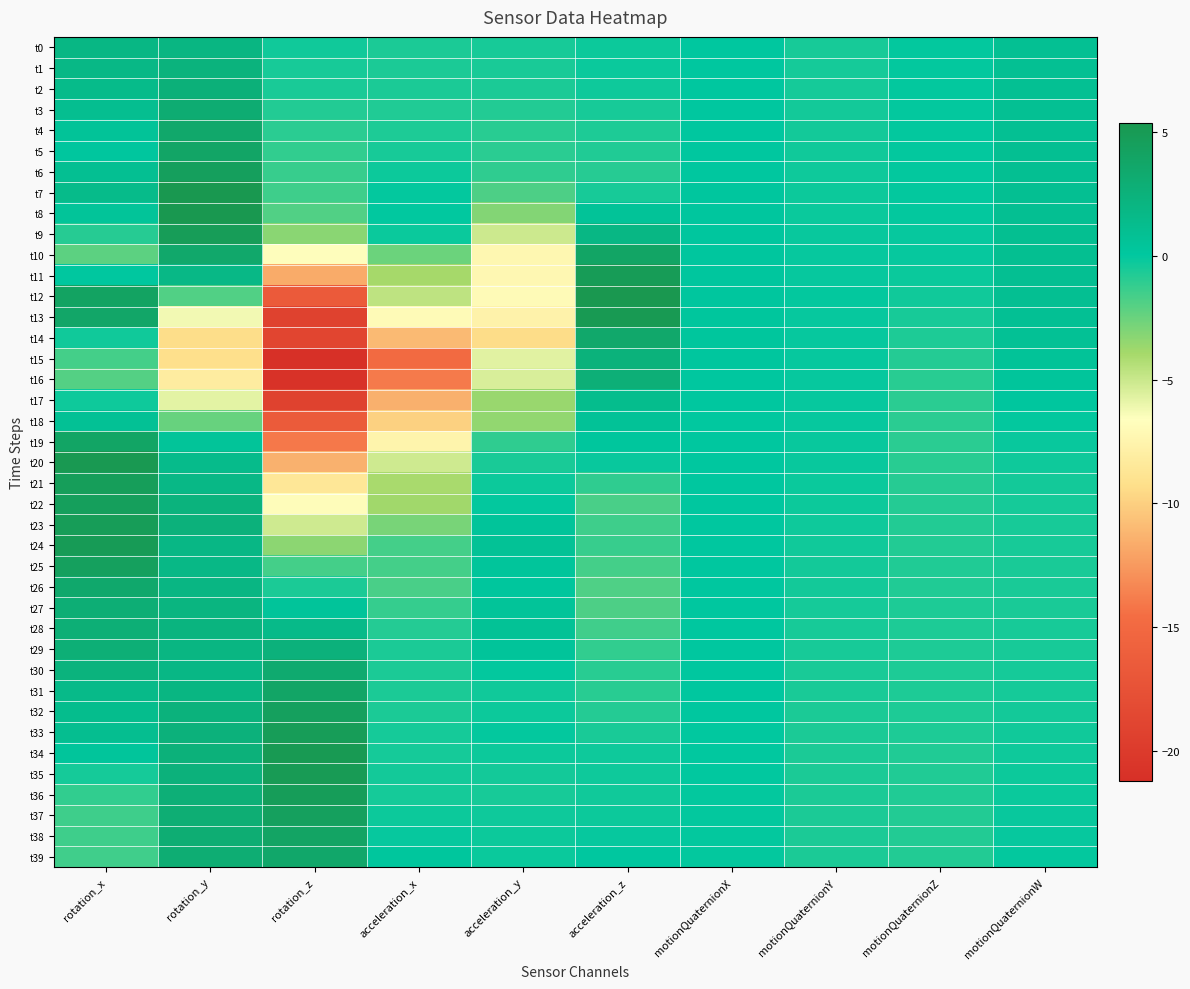

Reading left to right, transcribe all the data shown in this chart.

t0: rotation_x=1.9	rotation_y=2.0	rotation_z=-0.4	acceleration_x=-0.6	acceleration_y=-0.5	acceleration_z=-0.2	motionQuaternionX=0.0	motionQuaternionY=-0.5	motionQuaternionZ=-0.1	motionQuaternionW=0.9
t1: rotation_x=1.7	rotation_y=2.4	rotation_z=-0.5	acceleration_x=-0.6	acceleration_y=-0.6	acceleration_z=-0.2	motionQuaternionX=0.0	motionQuaternionY=-0.5	motionQuaternionZ=-0.0	motionQuaternionW=0.9
t2: rotation_x=1.4	rotation_y=2.6	rotation_z=-0.6	acceleration_x=-0.6	acceleration_y=-0.6	acceleration_z=-0.3	motionQuaternionX=0.1	motionQuaternionY=-0.5	motionQuaternionZ=-0.0	motionQuaternionW=0.9
t3: rotation_x=1.1	rotation_y=3.1	rotation_z=-0.8	acceleration_x=-0.7	acceleration_y=-0.8	acceleration_z=-0.5	motionQuaternionX=0.1	motionQuaternionY=-0.4	motionQuaternionZ=-0.0	motionQuaternionW=0.9
t4: rotation_x=0.5	rotation_y=3.5	rotation_z=-1.0	acceleration_x=-0.7	acceleration_y=-0.9	acceleration_z=-0.7	motionQuaternionX=0.1	motionQuaternionY=-0.4	motionQuaternionZ=-0.0	motionQuaternionW=0.9
t5: rotation_x=0.2	rotation_y=3.8	rotation_z=-1.2	acceleration_x=-0.5	acceleration_y=-1.0	acceleration_z=-0.7	motionQuaternionX=0.1	motionQuaternionY=-0.4	motionQuaternionZ=-0.0	motionQuaternionW=0.9
t6: rotation_x=0.9	rotation_y=4.5	rotation_z=-1.3	acceleration_x=-0.2	acceleration_y=-1.1	acceleration_z=-0.9	motionQuaternionX=0.1	motionQuaternionY=-0.3	motionQuaternionZ=-0.1	motionQuaternionW=0.9
t7: rotation_x=1.4	rotation_y=5.3	rotation_z=-1.5	acceleration_x=-0.1	acceleration_y=-1.8	acceleration_z=-0.5	motionQuaternionX=0.1	motionQuaternionY=-0.3	motionQuaternionZ=-0.1	motionQuaternionW=0.9
t8: rotation_x=0.5	rotation_y=5.3	rotation_z=-1.9	acceleration_x=0.0	acceleration_y=-3.1	acceleration_z=0.5	motionQuaternionX=0.1	motionQuaternionY=-0.2	motionQuaternionZ=-0.1	motionQuaternionW=1.0
t9: rotation_x=-0.9	rotation_y=4.8	rotation_z=-3.3	acceleration_x=-0.2	acceleration_y=-5.1	acceleration_z=1.9	motionQuaternionX=0.2	motionQuaternionY=-0.2	motionQuaternionZ=-0.1	motionQuaternionW=1.0
t10: rotation_x=-2.2	rotation_y=3.5	rotation_z=-6.7	acceleration_x=-2.6	acceleration_y=-7.3	acceleration_z=3.9	motionQuaternionX=0.2	motionQuaternionY=-0.1	motionQuaternionZ=-0.1	motionQuaternionW=1.0
t11: rotation_x=0.1	rotation_y=1.7	rotation_z=-11.7	acceleration_x=-4.0	acceleration_y=-7.2	acceleration_z=4.9	motionQuaternionX=0.2	motionQuaternionY=-0.1	motionQuaternionZ=-0.2	motionQuaternionW=1.0
t12: rotation_x=4.1	rotation_y=-1.9	rotation_z=-16.5	acceleration_x=-4.7	acceleration_y=-7.0	acceleration_z=5.4	motionQuaternionX=0.2	motionQuaternionY=-0.1	motionQuaternionZ=-0.3	motionQuaternionW=0.9
t13: rotation_x=3.7	rotation_y=-6.2	rotation_z=-19.2	acceleration_x=-7.0	acceleration_y=-7.6	acceleration_z=5.1	motionQuaternionX=0.2	motionQuaternionY=-0.1	motionQuaternionZ=-0.5	motionQuaternionW=0.8
t14: rotation_x=-0.3	rotation_y=-9.3	rotation_z=-18.9	acceleration_x=-11.0	acceleration_y=-9.4	acceleration_z=3.6	motionQuaternionX=0.2	motionQuaternionY=-0.1	motionQuaternionZ=-0.7	motionQuaternionW=0.7
t15: rotation_x=-1.6	rotation_y=-9.2	rotation_z=-21.2	acceleration_x=-14.9	acceleration_y=-5.7	acceleration_z=2.4	motionQuaternionX=0.2	motionQuaternionY=-0.1	motionQuaternionZ=-0.8	motionQuaternionW=0.5
t16: rotation_x=-2.0	rotation_y=-8.2	rotation_z=-21.0	acceleration_x=-13.9	acceleration_y=-5.4	acceleration_z=2.7	motionQuaternionX=0.1	motionQuaternionY=-0.1	motionQuaternionZ=-0.9	motionQuaternionW=0.4
t17: rotation_x=-0.3	rotation_y=-5.8	rotation_z=-19.2	acceleration_x=-11.4	acceleration_y=-3.7	acceleration_z=1.3	motionQuaternionX=0.0	motionQuaternionY=-0.1	motionQuaternionZ=-1.0	motionQuaternionW=0.2
t18: rotation_x=0.7	rotation_y=-2.5	rotation_z=-16.5	acceleration_x=-9.9	acceleration_y=-3.5	acceleration_z=0.6	motionQuaternionX=0.0	motionQuaternionY=-0.1	motionQuaternionZ=-1.0	motionQuaternionW=-0.0
t19: rotation_x=3.9	rotation_y=0.5	rotation_z=-14.0	acceleration_x=-7.5	acceleration_y=-1.1	acceleration_z=0.2	motionQuaternionX=0.0	motionQuaternionY=-0.1	motionQuaternionZ=-1.0	motionQuaternionW=-0.2
t20: rotation_x=5.2	rotation_y=1.4	rotation_z=-11.4	acceleration_x=-5.2	acceleration_y=-0.6	acceleration_z=-0.2	motionQuaternionX=0.1	motionQuaternionY=-0.2	motionQuaternionZ=-0.9	motionQuaternionW=-0.3
t21: rotation_x=4.7	rotation_y=1.7	rotation_z=-8.6	acceleration_x=-4.0	acceleration_y=-0.3	acceleration_z=-1.1	motionQuaternionX=0.1	motionQuaternionY=-0.2	motionQuaternionZ=-0.9	motionQuaternionW=-0.4
t22: rotation_x=4.5	rotation_y=2.3	rotation_z=-6.8	acceleration_x=-3.8	acceleration_y=-0.1	acceleration_z=-1.7	motionQuaternionX=0.1	motionQuaternionY=-0.3	motionQuaternionZ=-0.8	motionQuaternionW=-0.5
t23: rotation_x=4.8	rotation_y=2.5	rotation_z=-5.1	acceleration_x=-2.9	acceleration_y=0.4	acceleration_z=-1.5	motionQuaternionX=0.1	motionQuaternionY=-0.3	motionQuaternionZ=-0.8	motionQuaternionW=-0.5
t24: rotation_x=4.9	rotation_y=1.8	rotation_z=-3.3	acceleration_x=-1.6	acceleration_y=0.7	acceleration_z=-1.3	motionQuaternionX=0.1	motionQuaternionY=-0.4	motionQuaternionZ=-0.8	motionQuaternionW=-0.5
t25: rotation_x=4.4	rotation_y=1.7	rotation_z=-1.6	acceleration_x=-1.6	acceleration_y=0.4	acceleration_z=-1.6	motionQuaternionX=0.1	motionQuaternionY=-0.4	motionQuaternionZ=-0.7	motionQuaternionW=-0.6
t26: rotation_x=3.5	rotation_y=1.9	rotation_z=-0.6	acceleration_x=-1.7	acceleration_y=0.2	acceleration_z=-1.9	motionQuaternionX=0.1	motionQuaternionY=-0.4	motionQuaternionZ=-0.7	motionQuaternionW=-0.6
t27: rotation_x=2.9	rotation_y=2.2	rotation_z=0.4	acceleration_x=-1.3	acceleration_y=0.5	acceleration_z=-1.8	motionQuaternionX=0.1	motionQuaternionY=-0.5	motionQuaternionZ=-0.7	motionQuaternionW=-0.6
t28: rotation_x=2.8	rotation_y=2.2	rotation_z=1.5	acceleration_x=-0.8	acceleration_y=0.7	acceleration_z=-1.5	motionQuaternionX=0.1	motionQuaternionY=-0.5	motionQuaternionZ=-0.7	motionQuaternionW=-0.5
t29: rotation_x=2.8	rotation_y=2.0	rotation_z=2.5	acceleration_x=-0.6	acceleration_y=0.4	acceleration_z=-1.1	motionQuaternionX=0.1	motionQuaternionY=-0.5	motionQuaternionZ=-0.7	motionQuaternionW=-0.5
t30: rotation_x=2.3	rotation_y=1.8	rotation_z=3.3	acceleration_x=-0.6	acceleration_y=-0.0	acceleration_z=-0.9	motionQuaternionX=0.1	motionQuaternionY=-0.6	motionQuaternionZ=-0.7	motionQuaternionW=-0.5
t31: rotation_x=1.5	rotation_y=2.0	rotation_z=3.9	acceleration_x=-0.6	acceleration_y=-0.4	acceleration_z=-0.9	motionQuaternionX=0.0	motionQuaternionY=-0.6	motionQuaternionZ=-0.7	motionQuaternionW=-0.5
t32: rotation_x=1.3	rotation_y=2.4	rotation_z=4.4	acceleration_x=-0.6	acceleration_y=-0.2	acceleration_z=-0.8	motionQuaternionX=0.0	motionQuaternionY=-0.6	motionQuaternionZ=-0.7	motionQuaternionW=-0.4
t33: rotation_x=1.1	rotation_y=2.5	rotation_z=4.8	acceleration_x=-0.5	acceleration_y=-0.1	acceleration_z=-0.6	motionQuaternionX=0.0	motionQuaternionY=-0.6	motionQuaternionZ=-0.7	motionQuaternionW=-0.4
t34: rotation_x=0.4	rotation_y=2.5	rotation_z=5.1	acceleration_x=-0.5	acceleration_y=-0.2	acceleration_z=-0.3	motionQuaternionX=-0.0	motionQuaternionY=-0.6	motionQuaternionZ=-0.7	motionQuaternionW=-0.3
t35: rotation_x=-0.5	rotation_y=2.5	rotation_z=5.0	acceleration_x=-0.4	acceleration_y=-0.4	acceleration_z=-0.3	motionQuaternionX=-0.0	motionQuaternionY=-0.6	motionQuaternionZ=-0.7	motionQuaternionW=-0.3
t36: rotation_x=-1.1	rotation_y=2.8	rotation_z=4.7	acceleration_x=-0.5	acceleration_y=-0.5	acceleration_z=-0.3	motionQuaternionX=-0.0	motionQuaternionY=-0.6	motionQuaternionZ=-0.7	motionQuaternionW=-0.2
t37: rotation_x=-1.4	rotation_y=2.9	rotation_z=4.4	acceleration_x=-0.3	acceleration_y=-0.3	acceleration_z=-0.3	motionQuaternionX=-0.0	motionQuaternionY=-0.6	motionQuaternionZ=-0.8	motionQuaternionW=-0.2
t38: rotation_x=-1.5	rotation_y=3.0	rotation_z=4.0	acceleration_x=-0.1	acceleration_y=-0.3	acceleration_z=-0.1	motionQuaternionX=-0.0	motionQuaternionY=-0.6	motionQuaternionZ=-0.8	motionQuaternionW=-0.1
t39: rotation_x=-1.5	rotation_y=3.0	rotation_z=3.6	acceleration_x=0.2	acceleration_y=-0.2	acceleration_z=0.0	motionQuaternionX=-0.0	motionQuaternionY=-0.6	motionQuaternionZ=-0.8	motionQuaternionW=-0.1